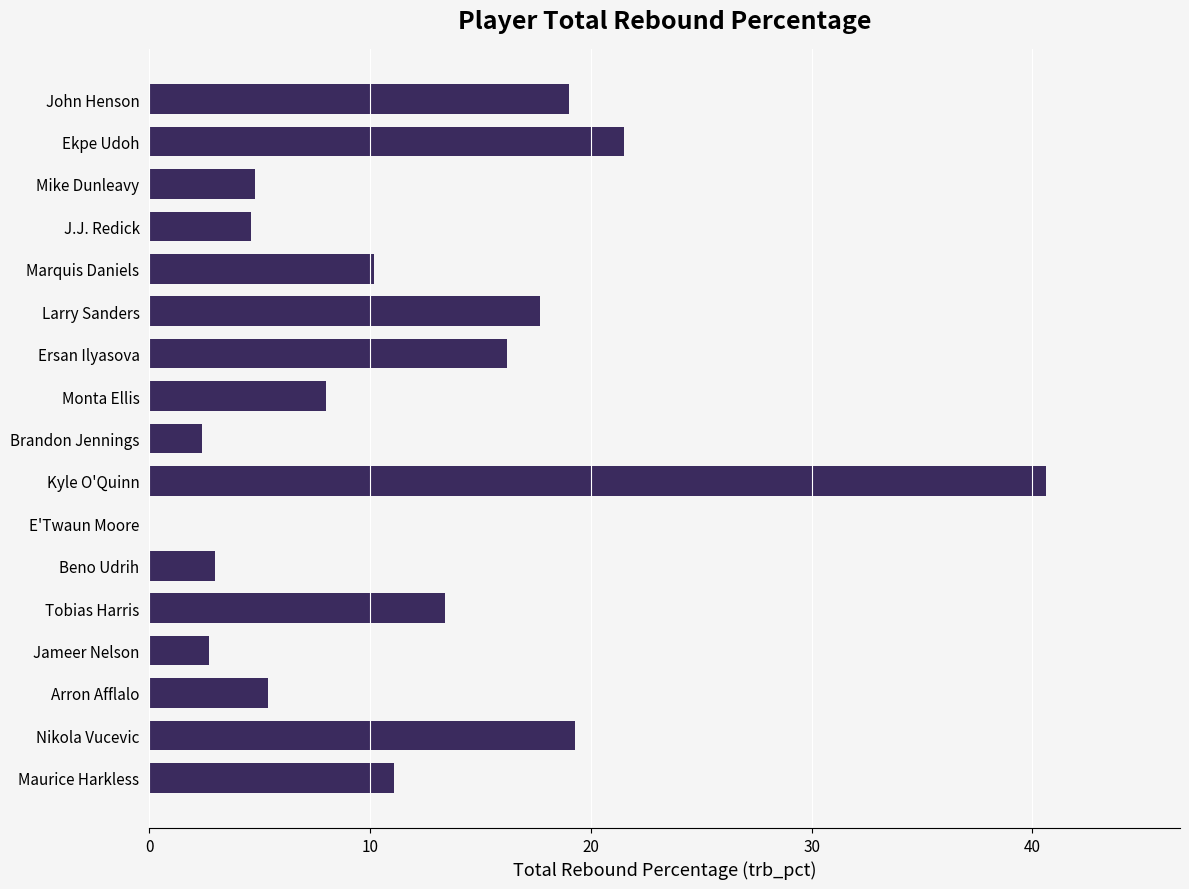

Are the bars horizontal?

Yes